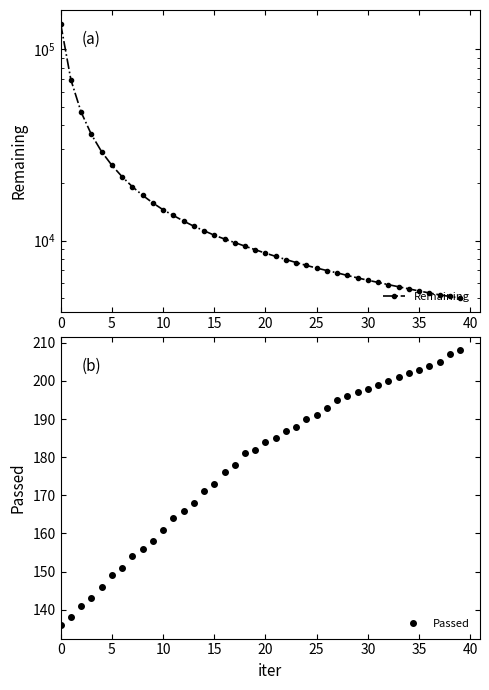

What is the minimum value for Remaining?

5004